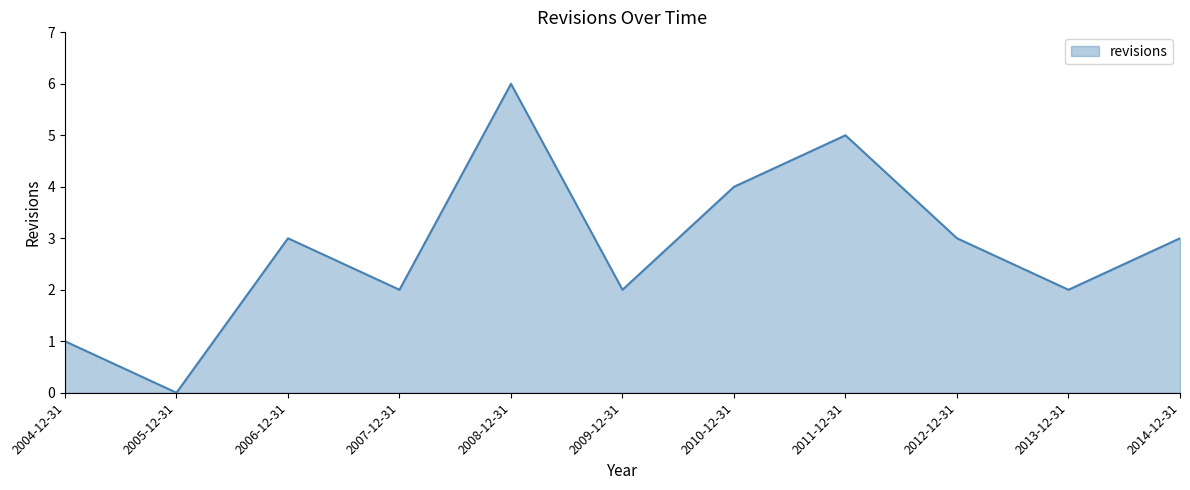

Reading right to left, list all the values displayed in this chart.

3	2	3	5	4	2	6	2	3	0	1